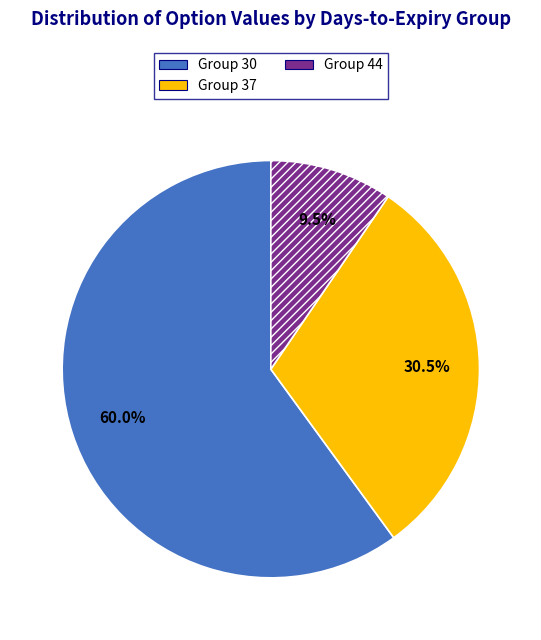

Which category has the smallest portion of the pie?

Group 44